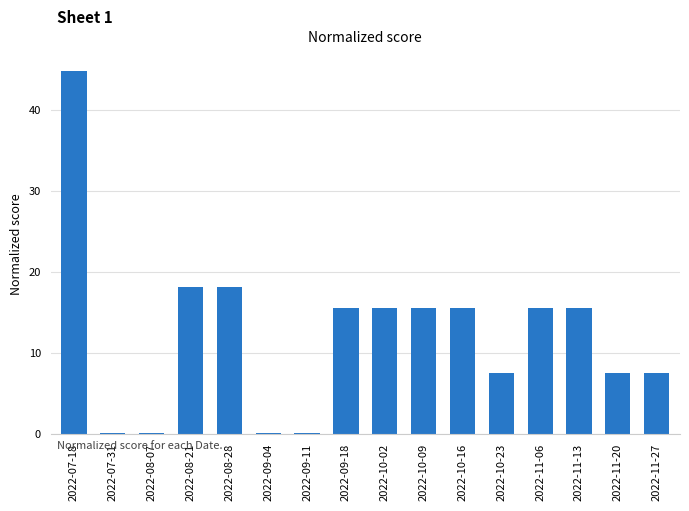

What is the change in value from 2022-09-04 to 2022-11-06?

+15.4